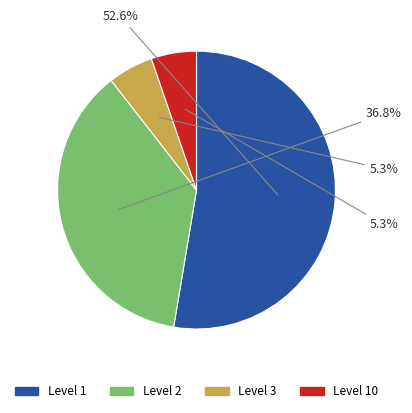

How many segments does this pie chart have?

4